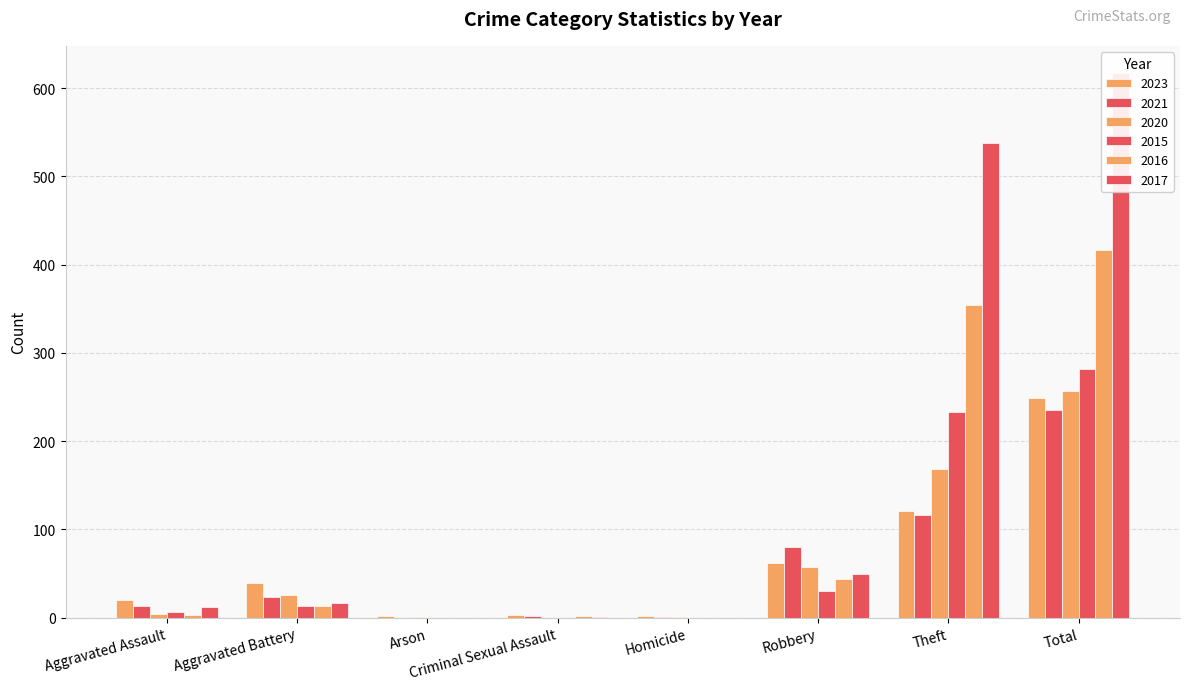

What are all the series names shown in the legend?

2023, 2021, 2020, 2015, 2016, 2017